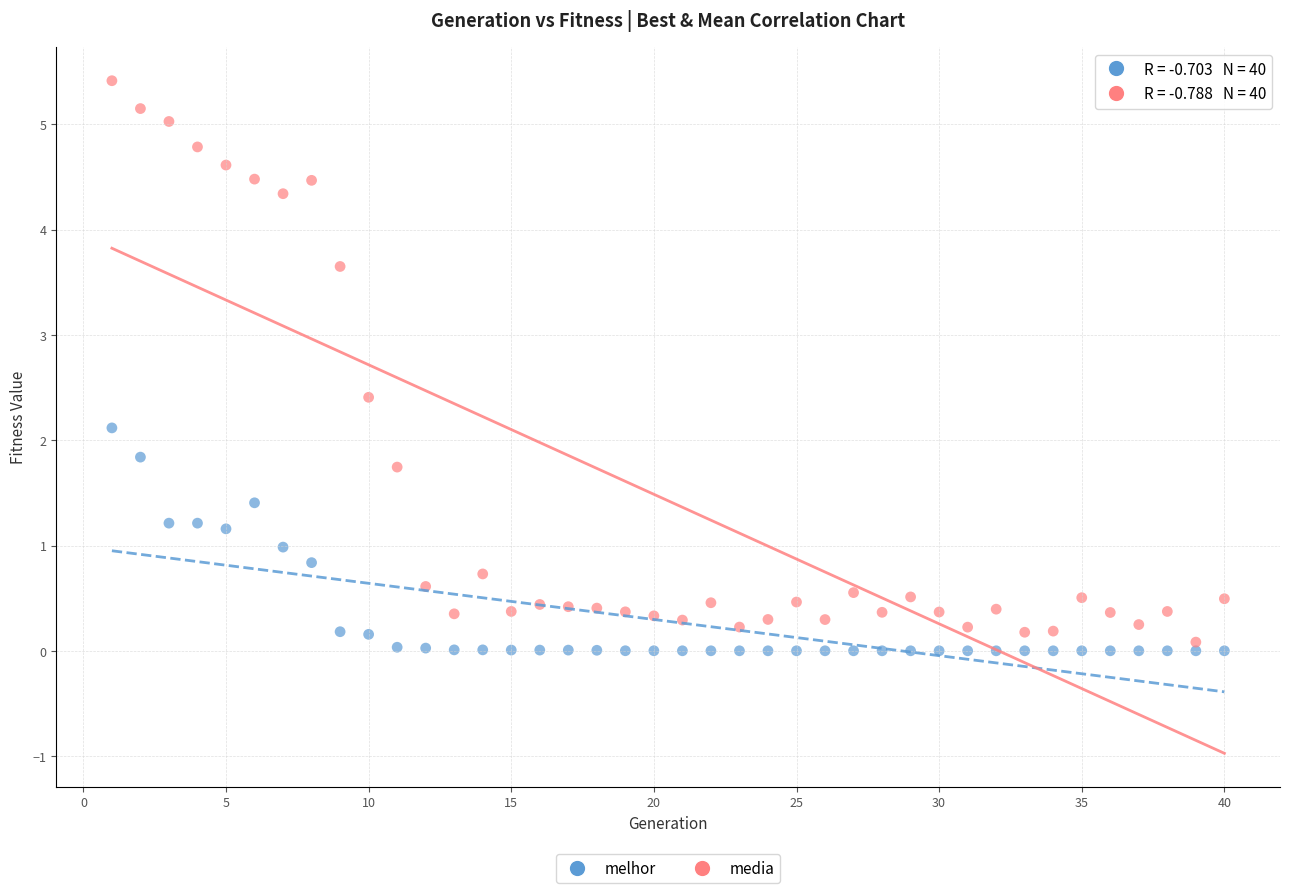

Which series reaches the maximum Y coordinate?

media